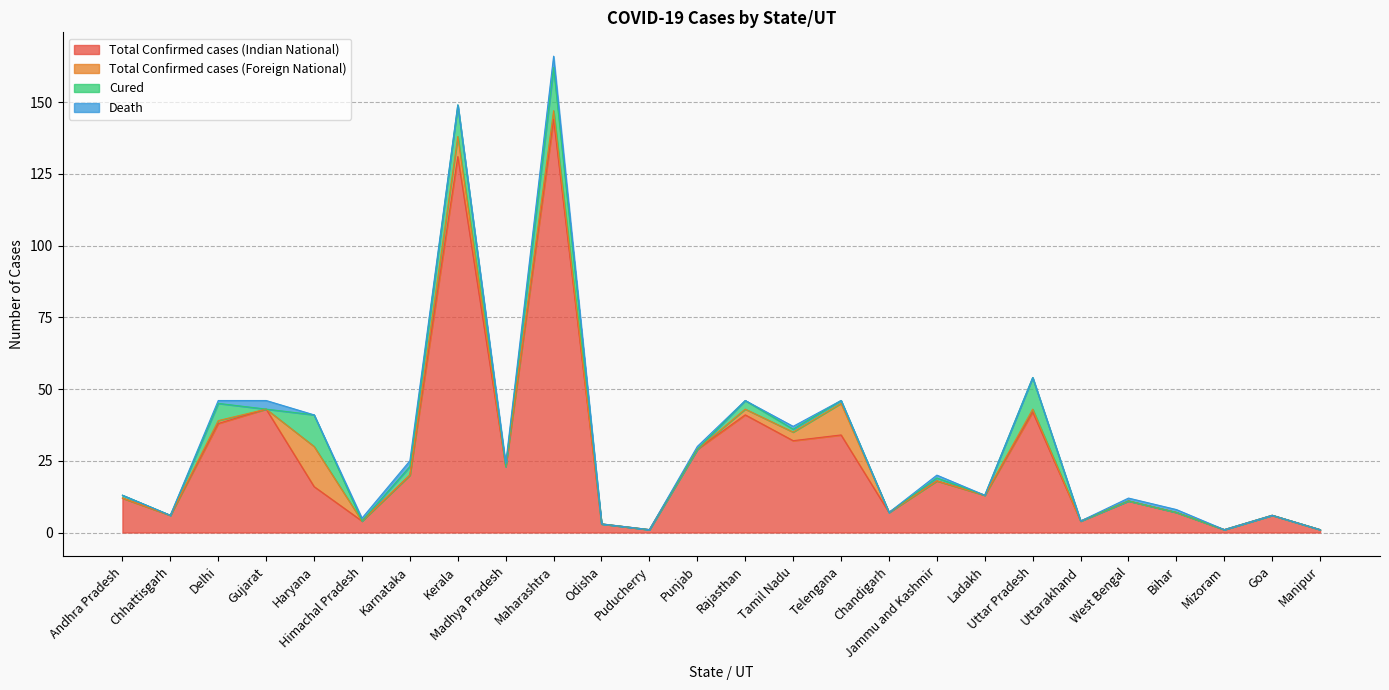

Between Andhra Pradesh and Uttar Pradesh, which series saw the biggest shift?

Total Confirmed cases (Indian National)